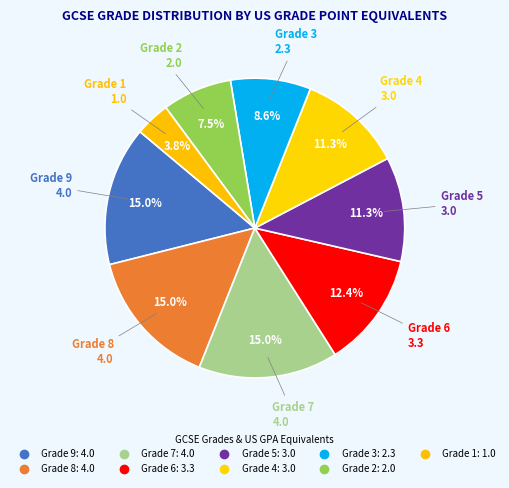

How many segments does this pie chart have?

9